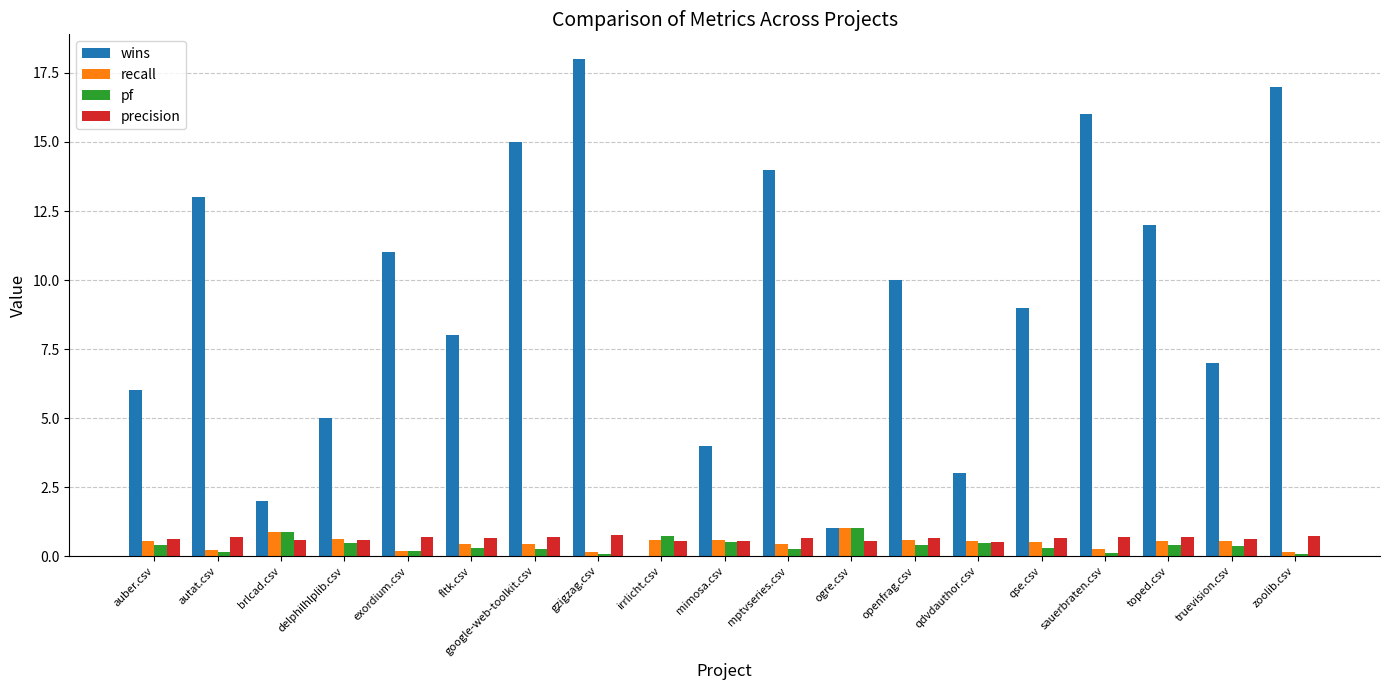

Which series changed the most between gzigzag.csv and qdvdauthor.csv?

wins